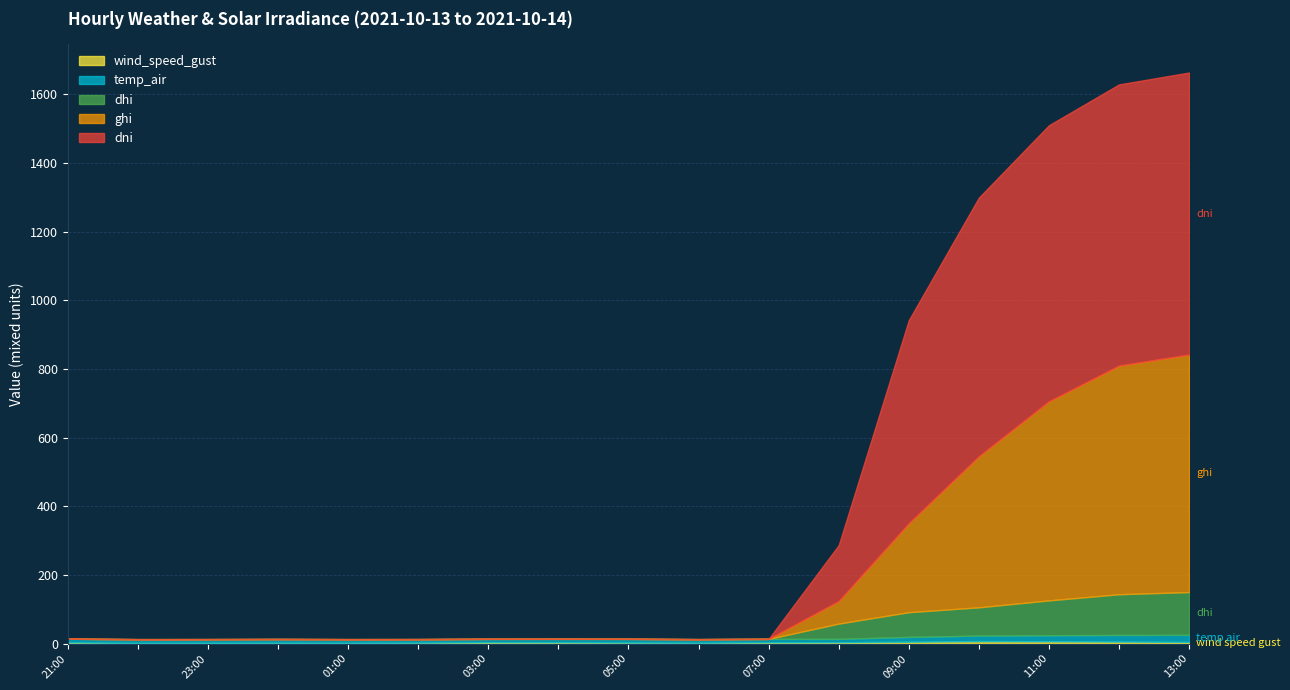

True or false: dni has more than 0 points higher than both neighbors.

False